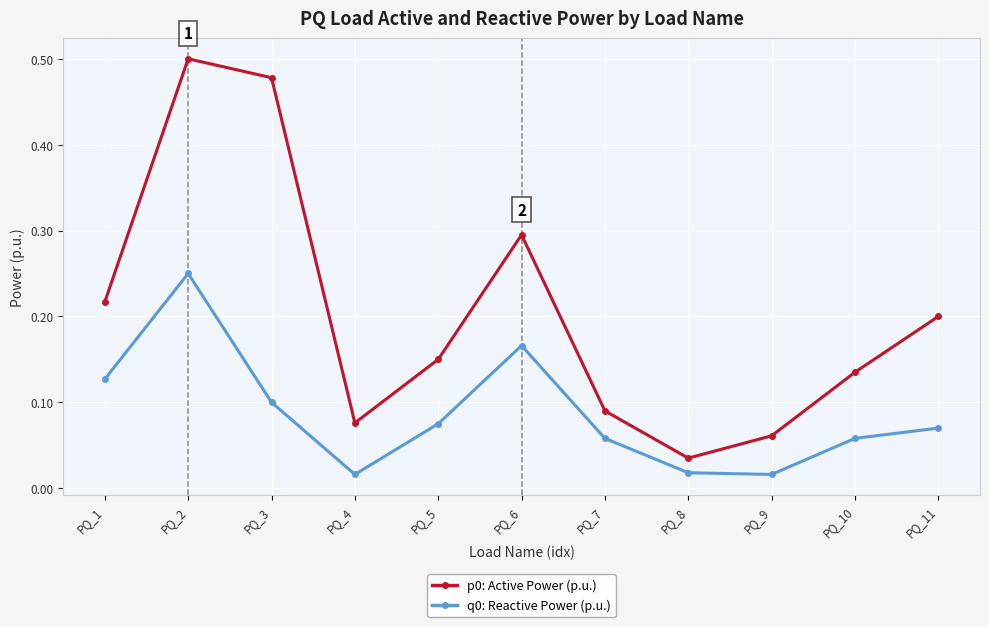

True or false: q0: Reactive Power (p.u.) has a value of 0.0 at PQ_3.

False